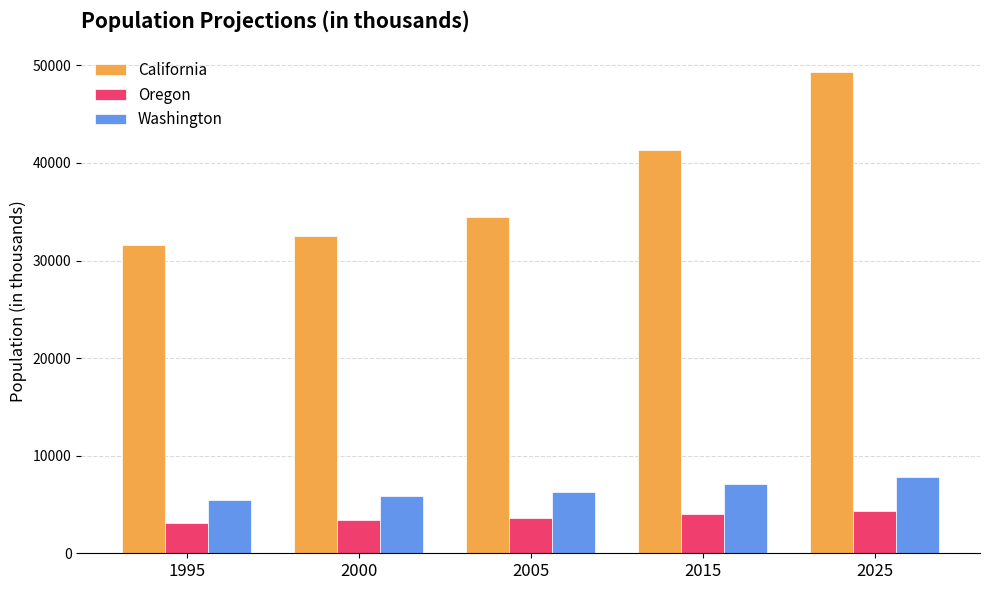

Rank the series at 2000 from highest to lowest value.

California, Washington, Oregon